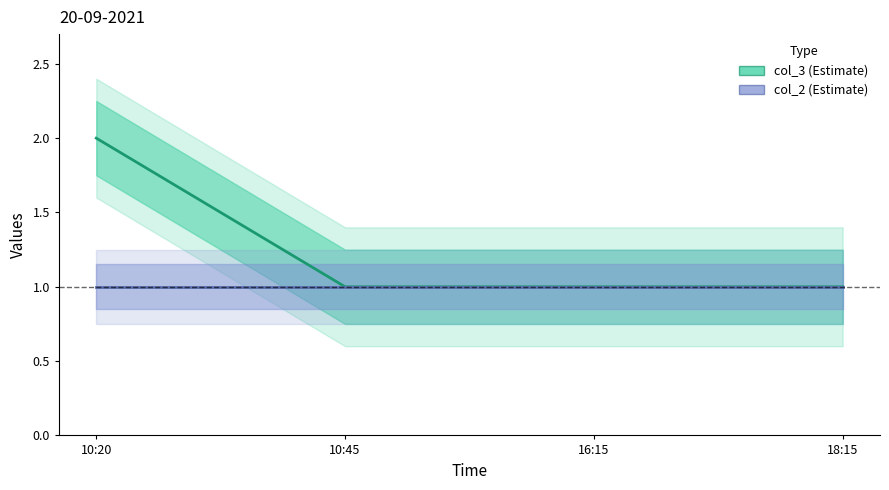

What is the approximate value at 16:15?

1